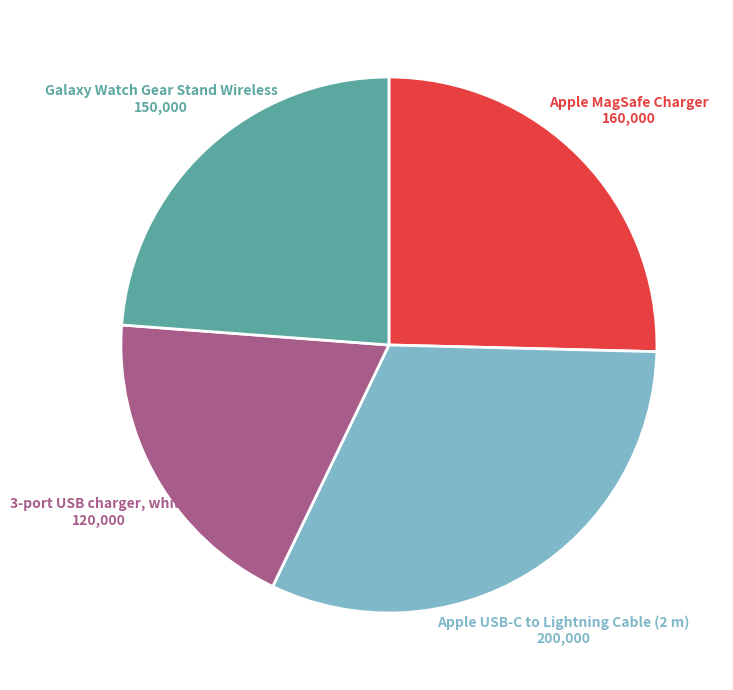

Which has a higher value, Galaxy Watch Gear Stand Wireless or Apple USB-C to Lightning Cable (2 m)?

Apple USB-C to Lightning Cable (2 m)